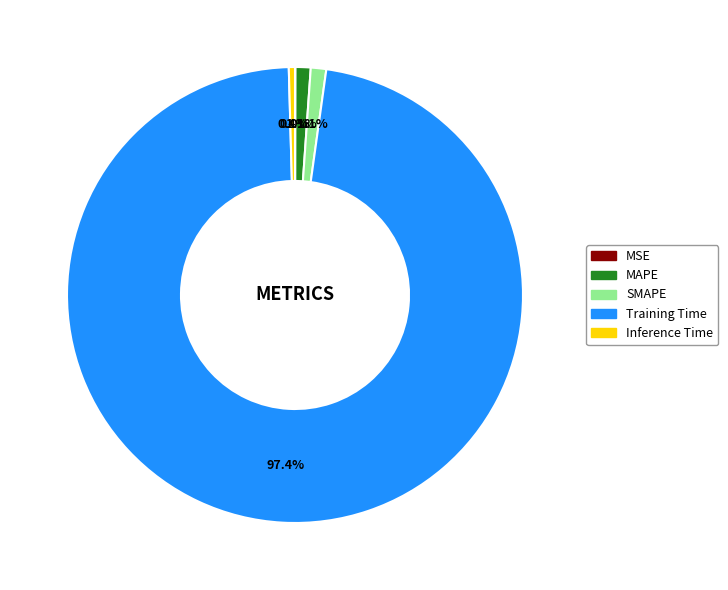

How much of the chart is everything except SMAPE?

98.9%